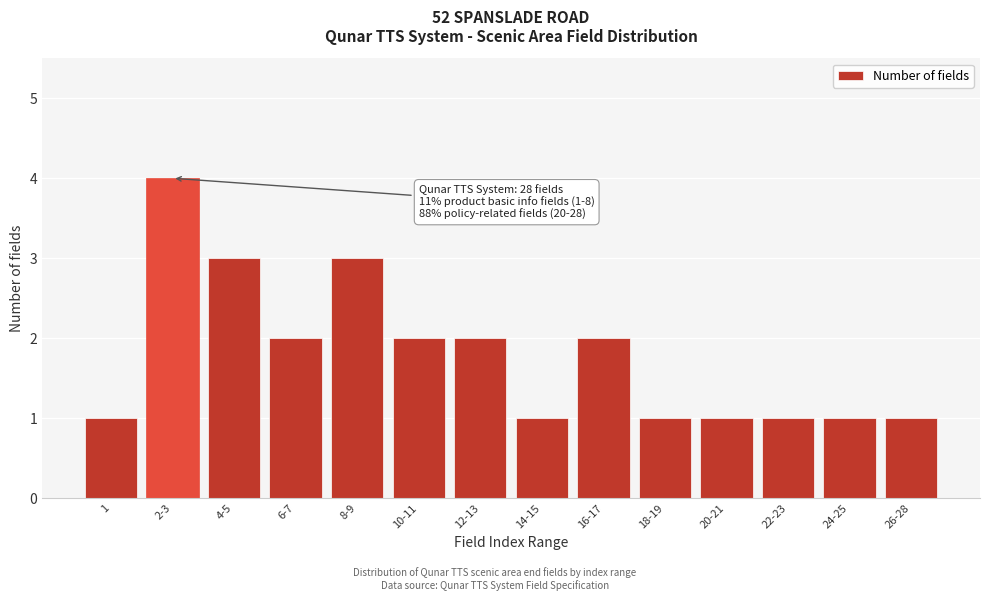

Reading left to right, extract all data points from this chart.

1	4	3	2	3	2	2	1	2	1	1	1	1	1